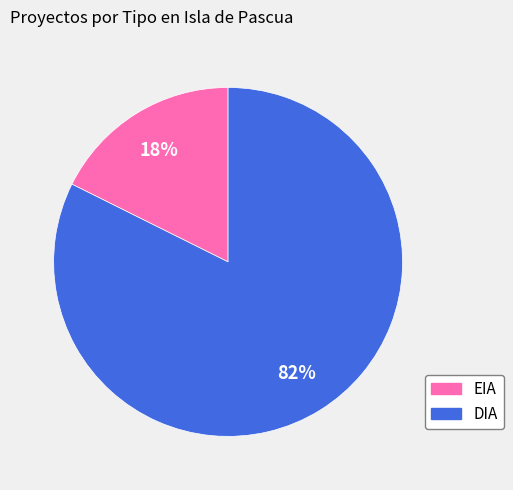

Which category accounts for the majority?

DIA